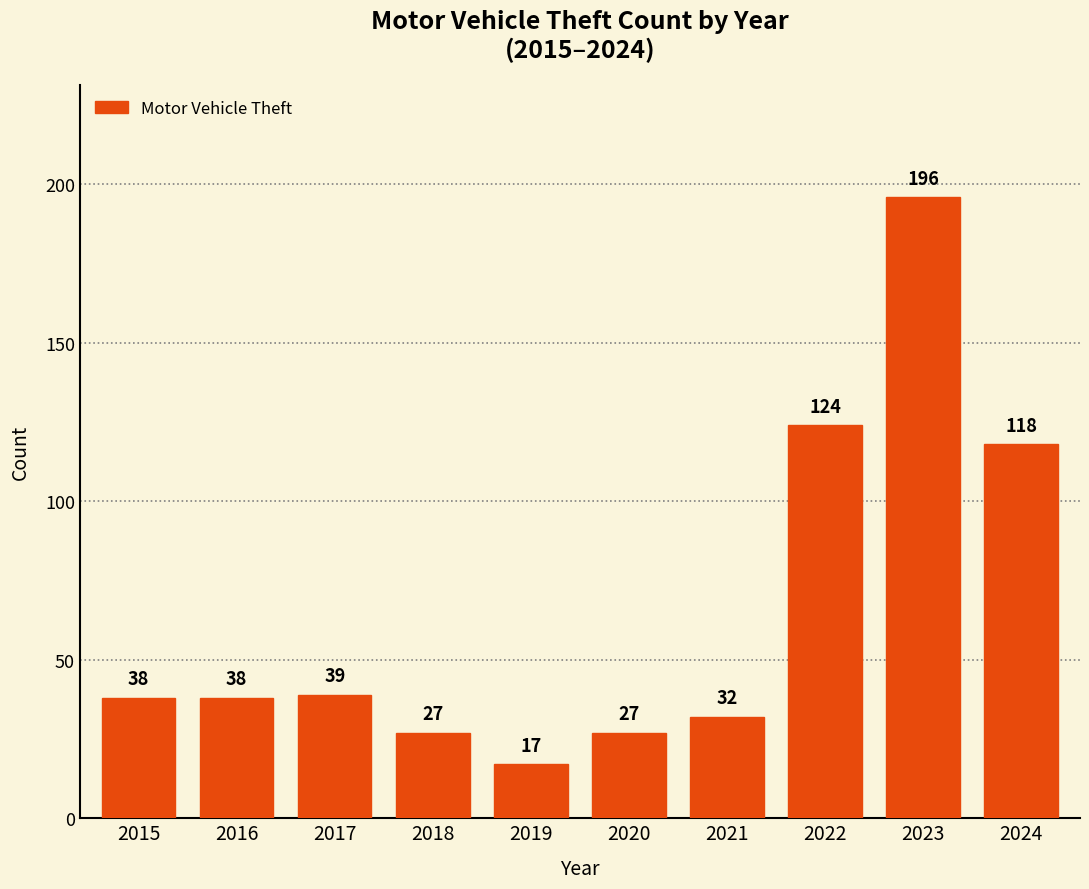

Reading right to left, what are all the values shown in this chart?

2024=118	2023=196	2022=124	2021=32	2020=27	2019=17	2018=27	2017=39	2016=38	2015=38